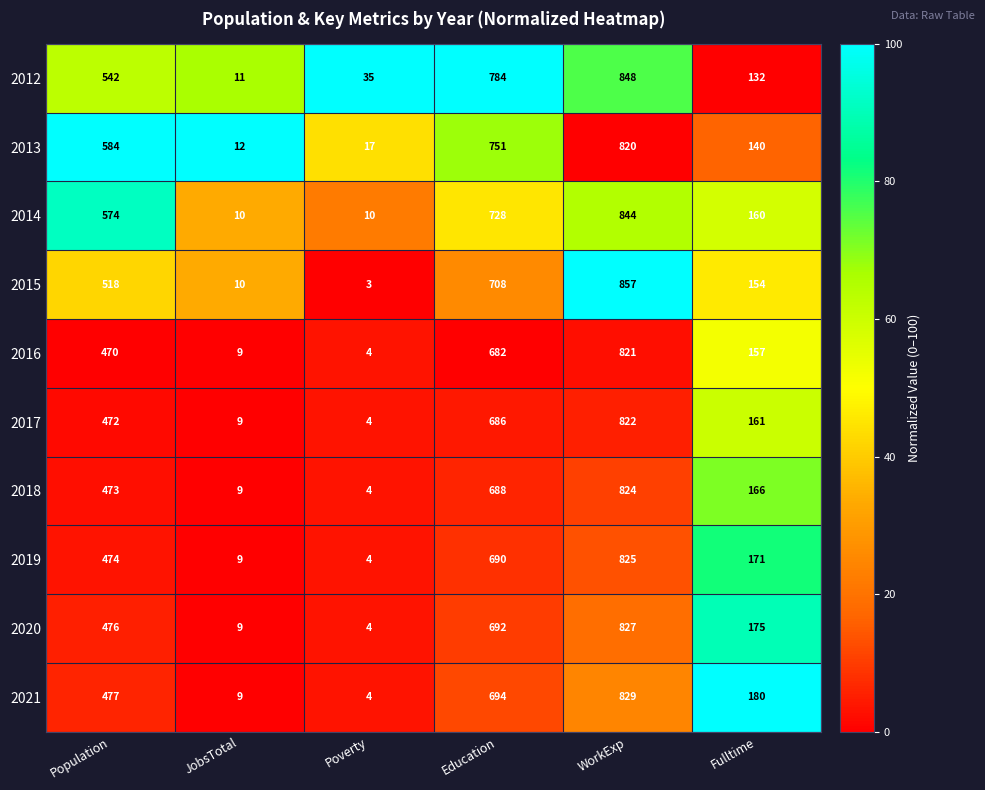

Which series has the widest spread of values?

2015